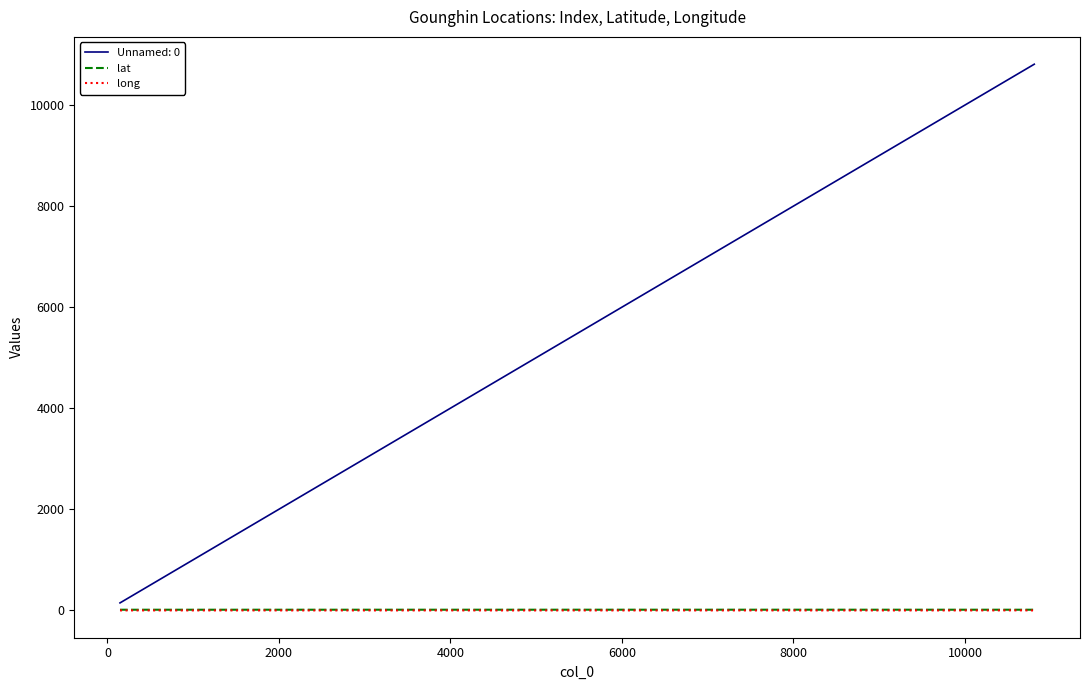

What is the greatest value displayed?

10808.0